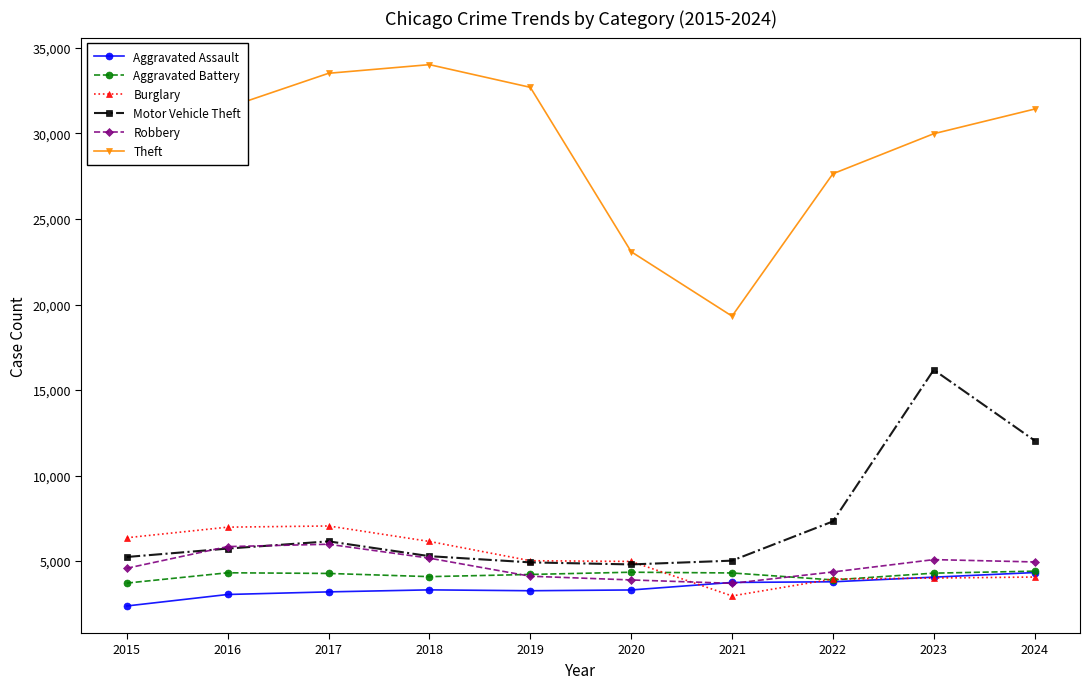

What is the smallest value displayed?

2378